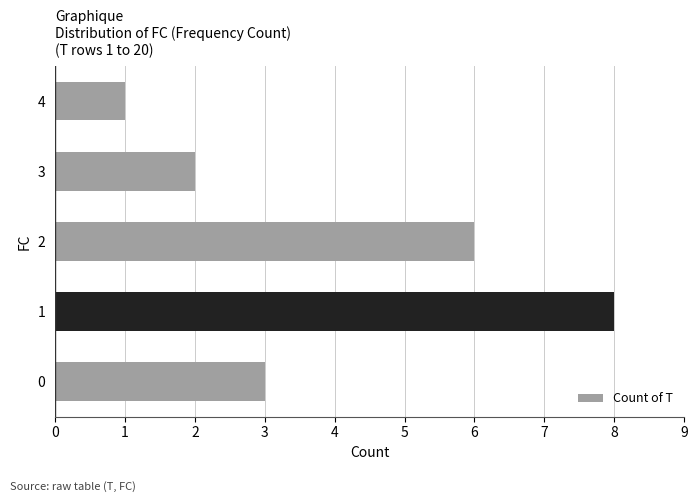

Reading top to bottom, what are all the values shown in this chart?

4=1	3=2	2=6	1=8	0=3